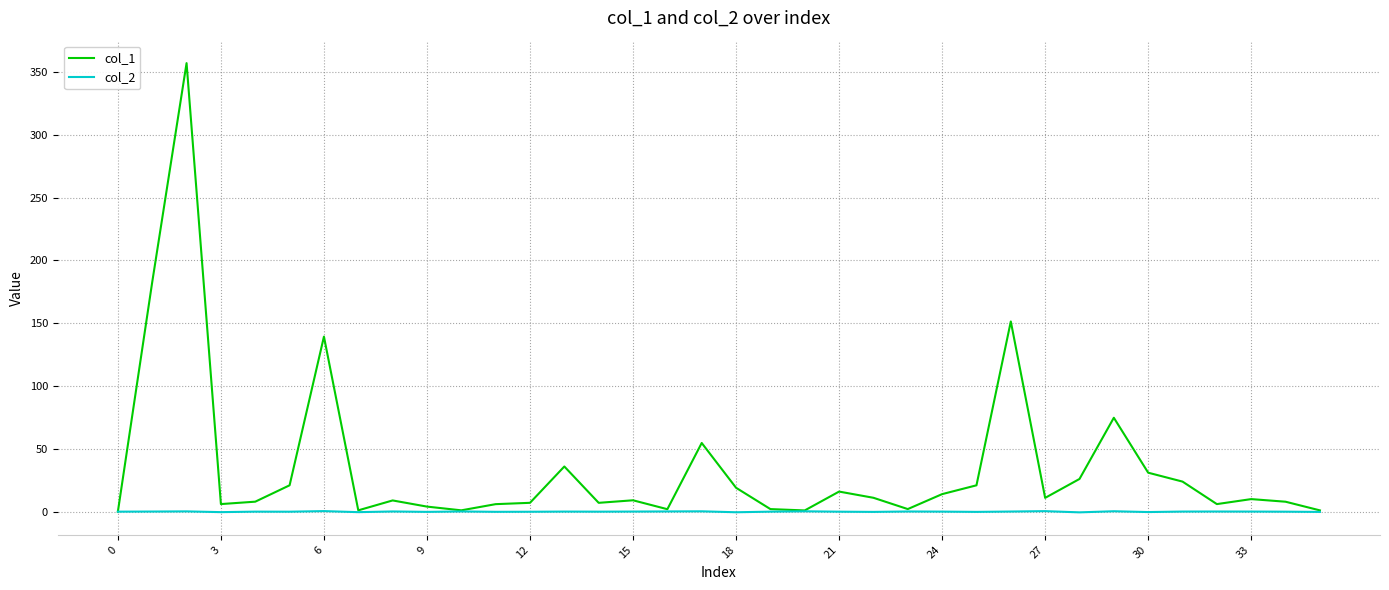

Which series has the largest range (max minus min)?

col_1